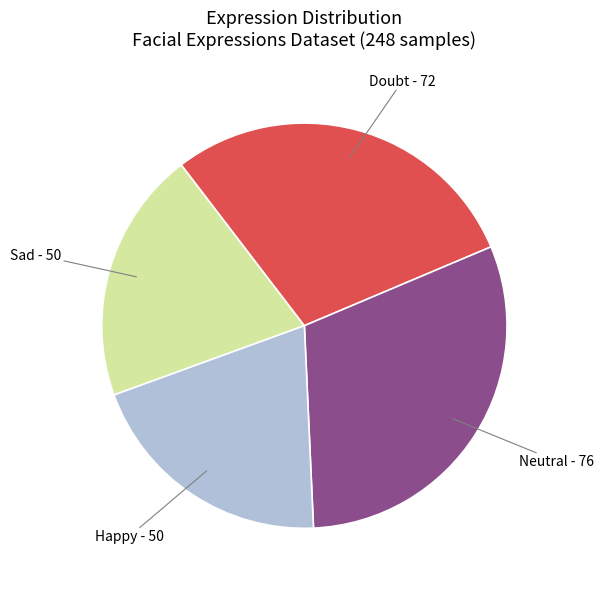

Which slice is the largest?

Neutral